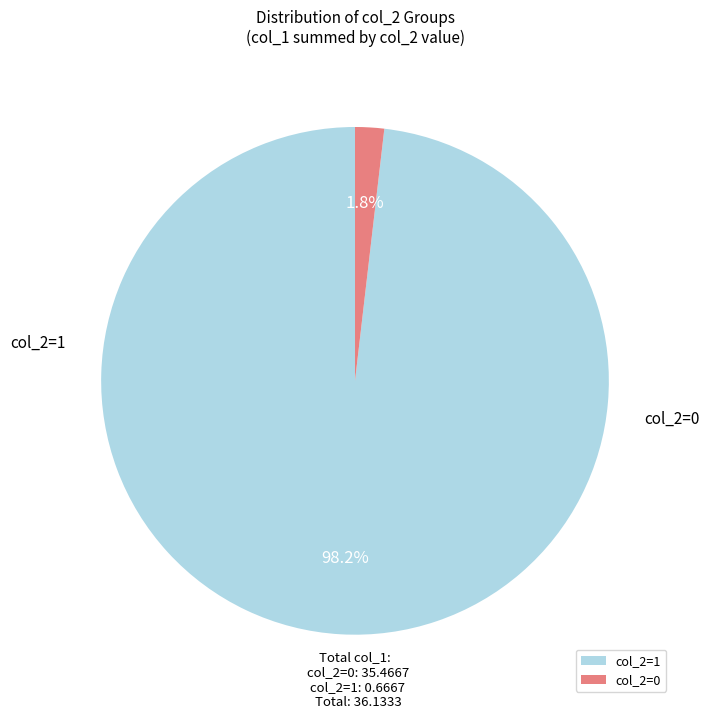

Which has a higher value, col_2=1 or col_2=0?

col_2=0